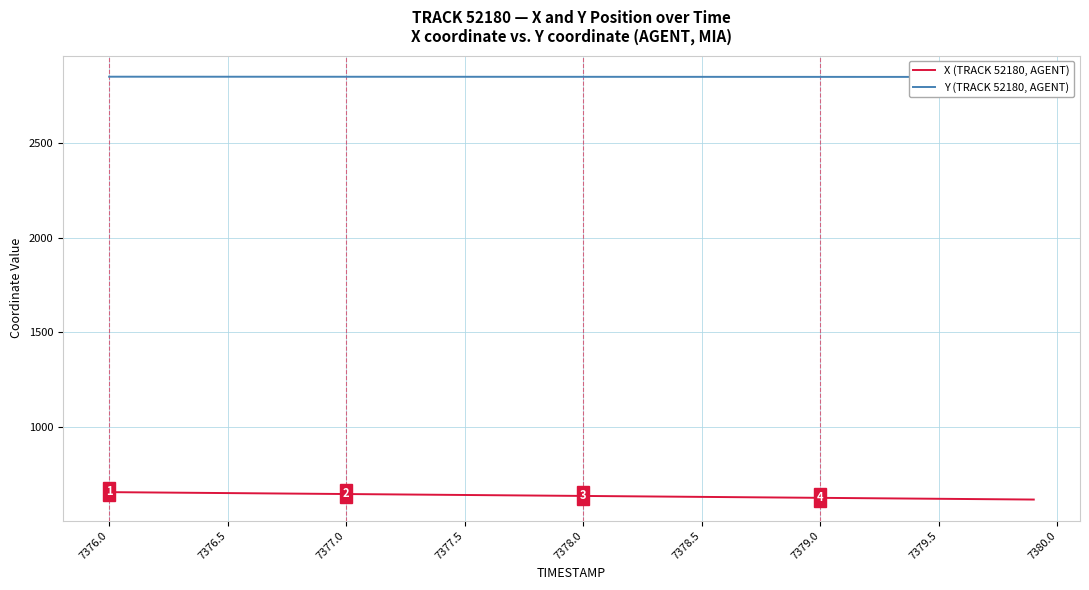

What is the sum of all Y (TRACK 52180, AGENT) values?

113884.4